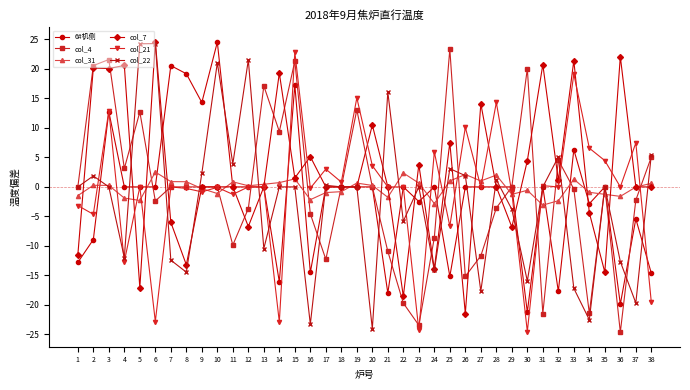

True or false: col_22 has more than 0 interior local peaks.

True